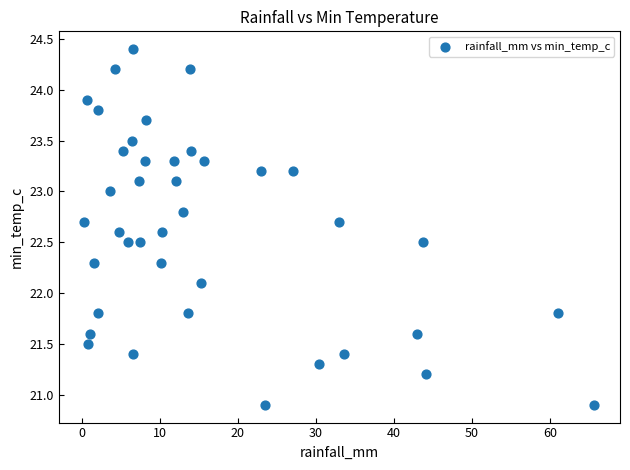

What Y value in the scatter plot is closest to 22?

22.1